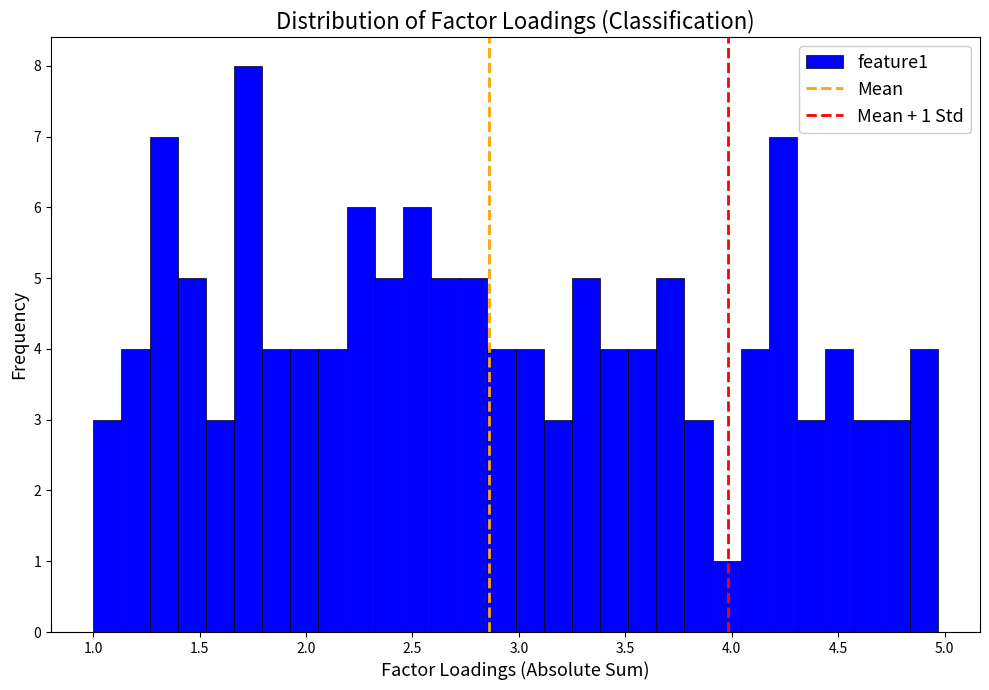

Read against the x-axis, roughly where is the centre of the tallest bar?

1.75